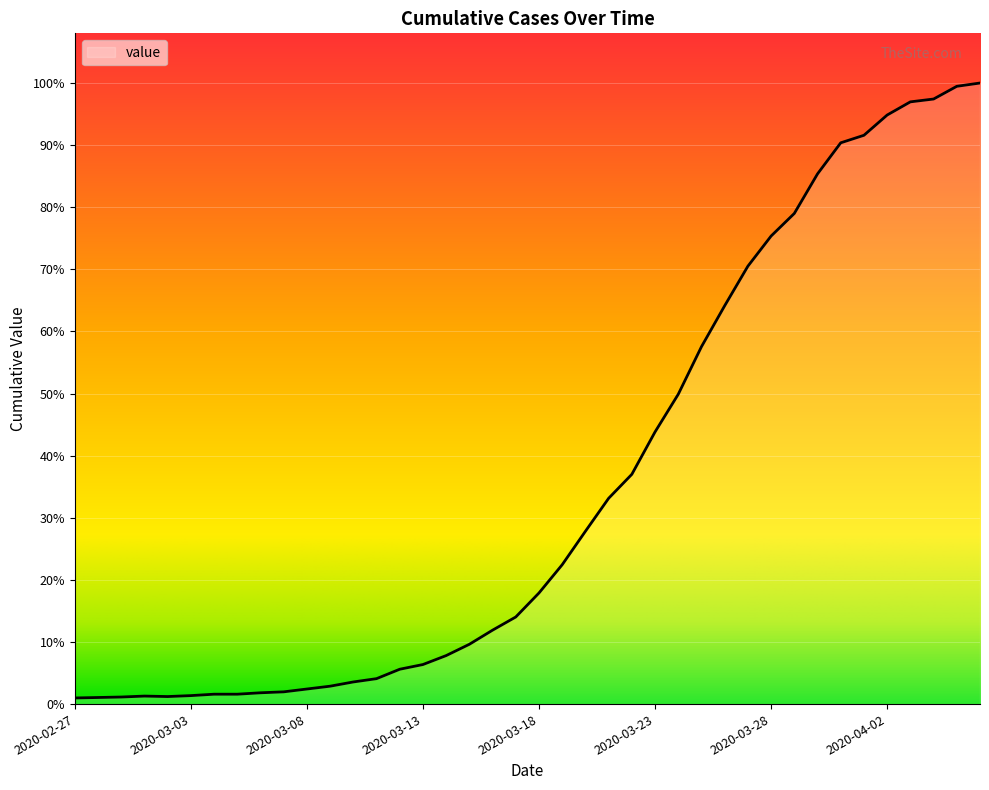

Does the chart display data point markers on the line(s)?

No